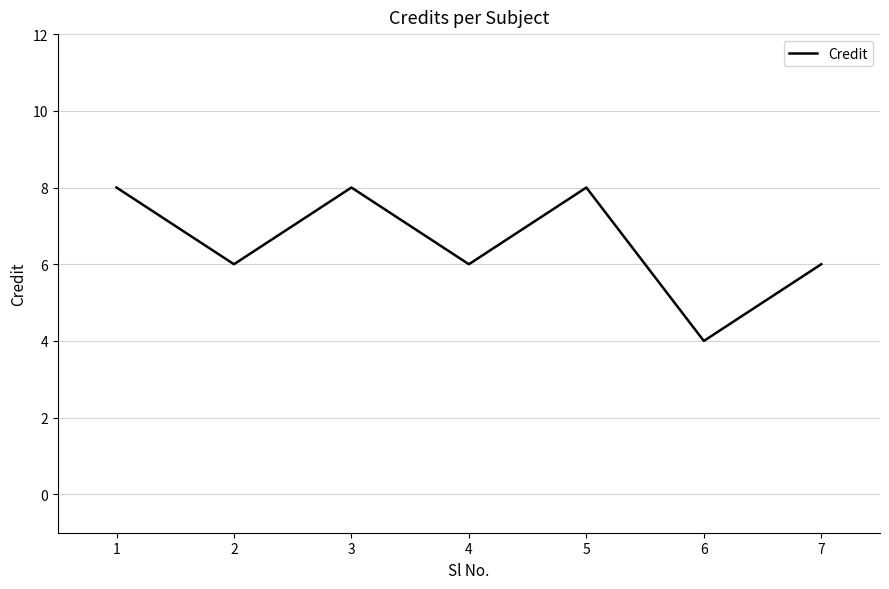

At which label does the data first exceed 6?

1